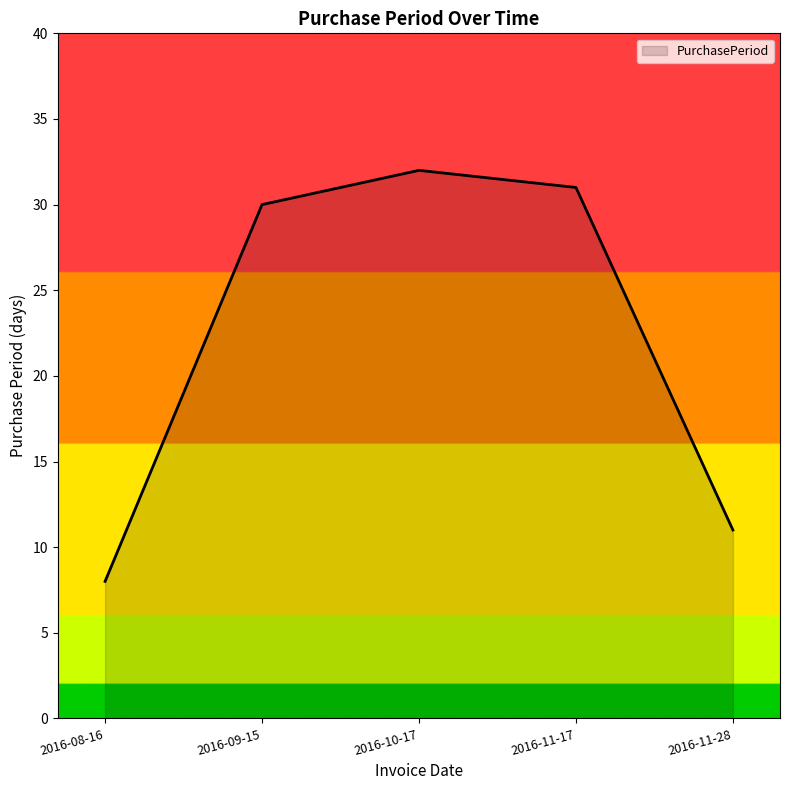

Reading left to right, extract all data points from this chart.

2016-08-16=8	2016-09-15=30	2016-10-17=32	2016-11-17=31	2016-11-28=11